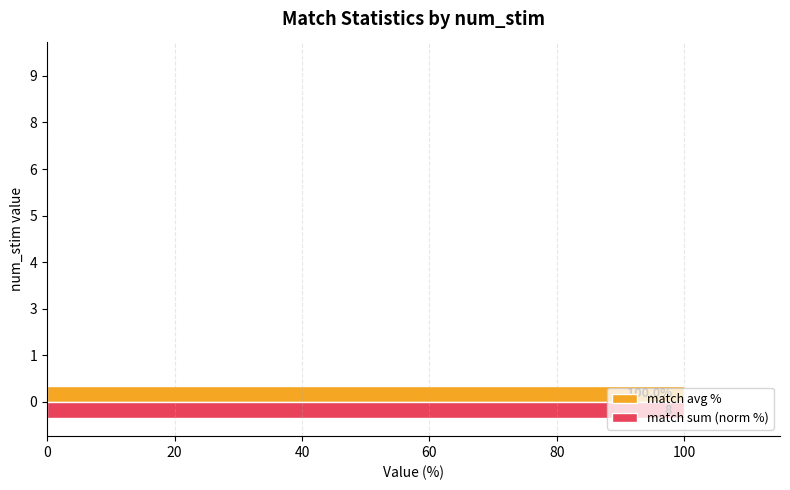

Is the value of match avg % at 0 greater than the value of match sum (norm %) at 8?

Yes